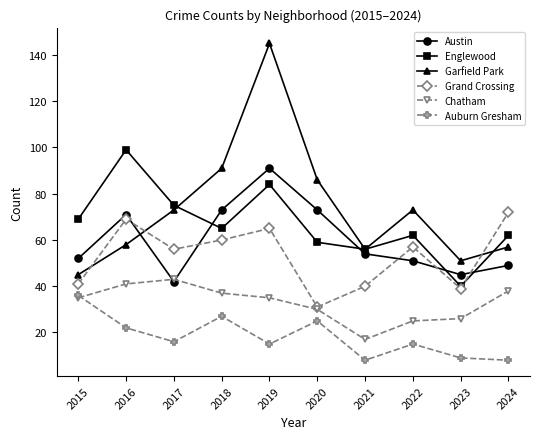

Which series has the largest total across all categories?

Garfield Park